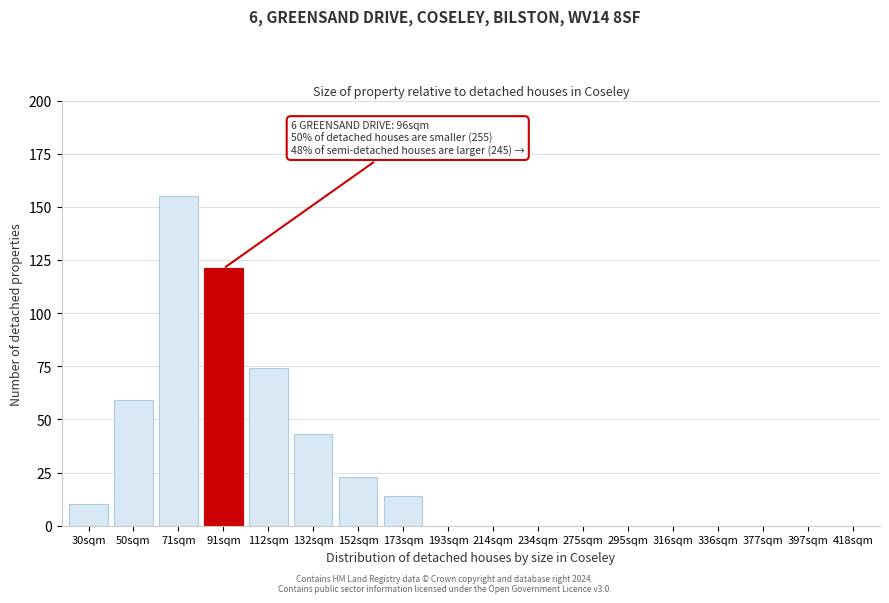

Reading left to right, transcribe all the data shown in this chart.

30sqm=10	50sqm=59	71sqm=155	91sqm=121	112sqm=74	132sqm=43	152sqm=23	173sqm=14	193sqm=0	214sqm=0	234sqm=0	275sqm=0	295sqm=0	316sqm=0	336sqm=0	377sqm=0	397sqm=0	418sqm=0